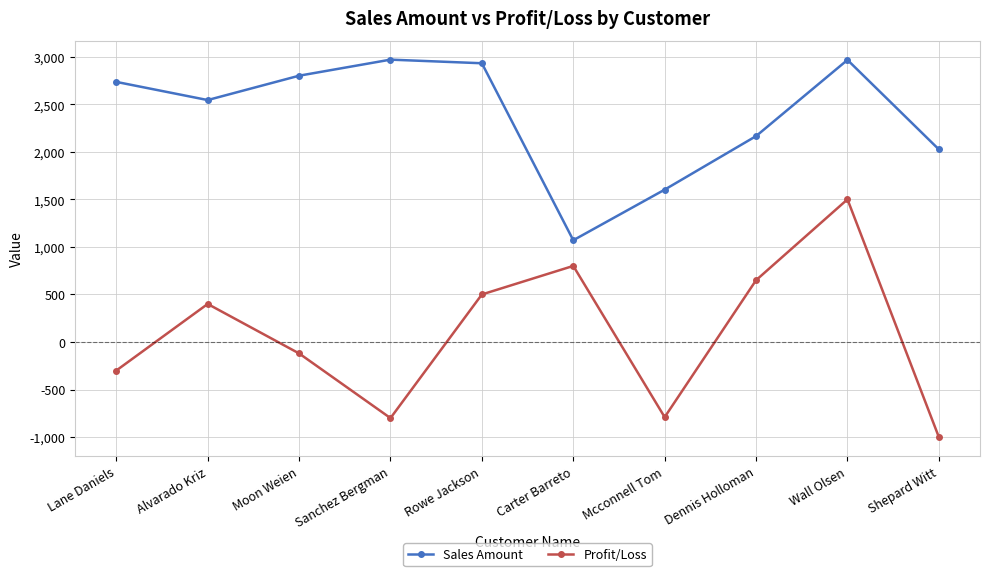

What are all the series names shown in the legend?

Sales Amount, Profit/Loss